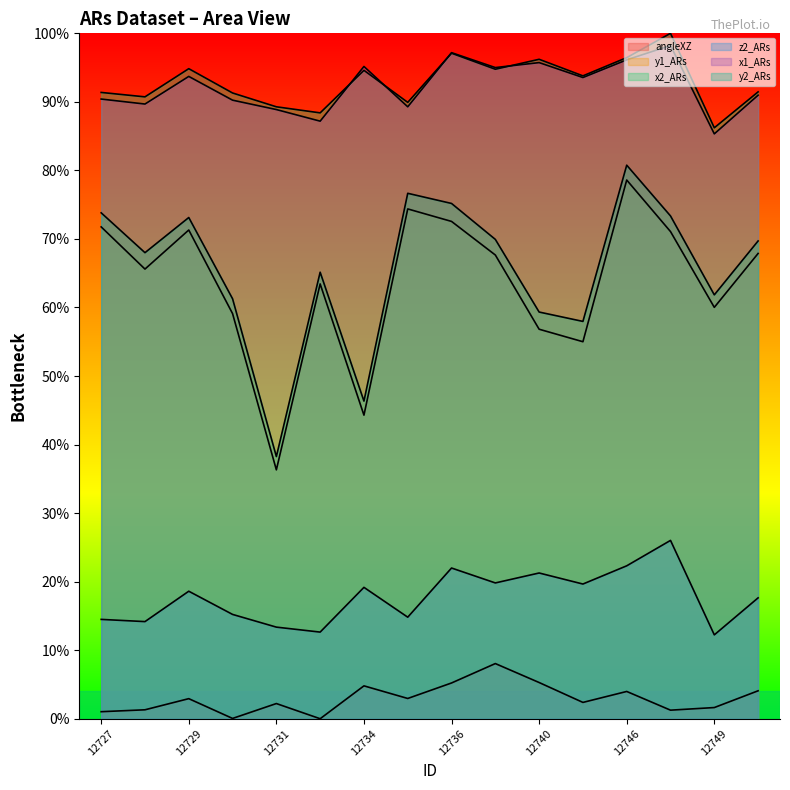

Between 12736 and 12727, which is larger?

12736